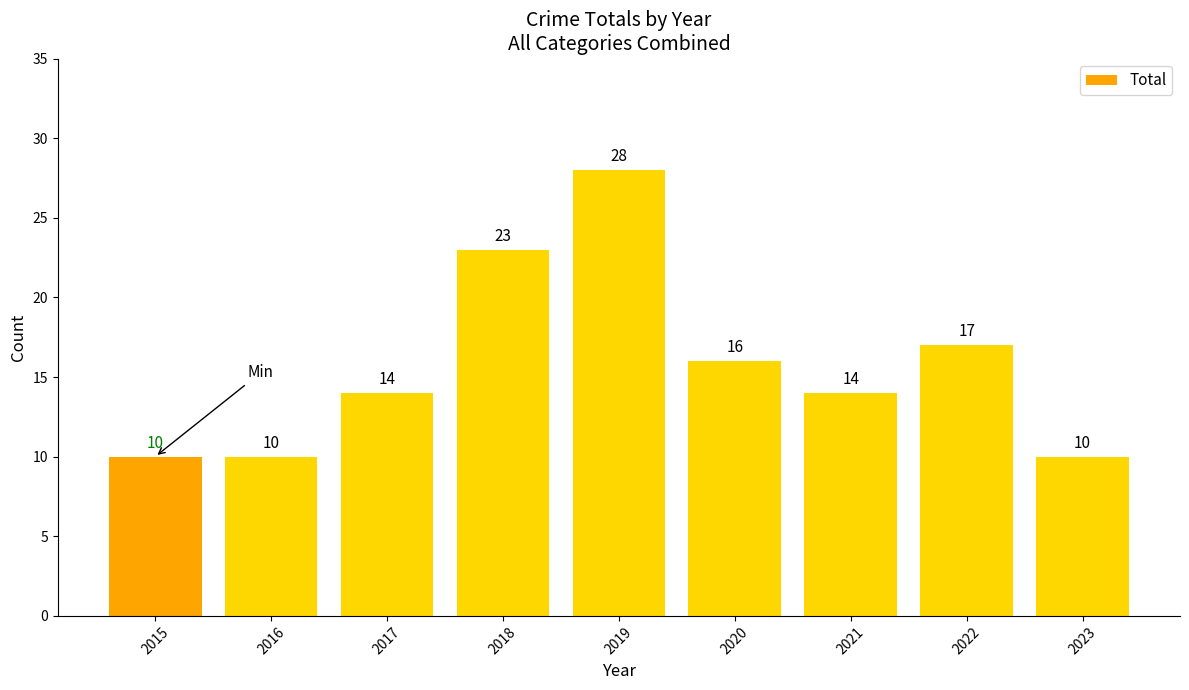

Reading right to left, extract all data points from this chart.

10	17	14	16	28	23	14	10	10